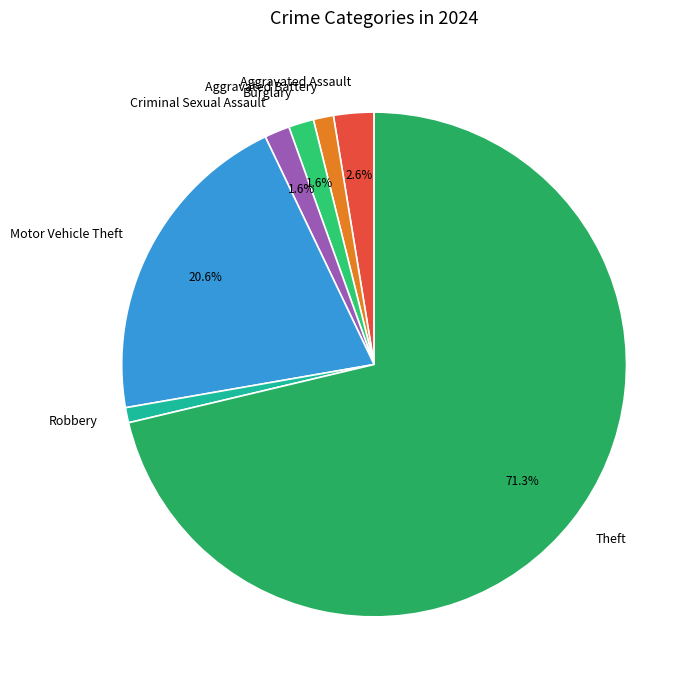

How many slices are in this pie chart?

7